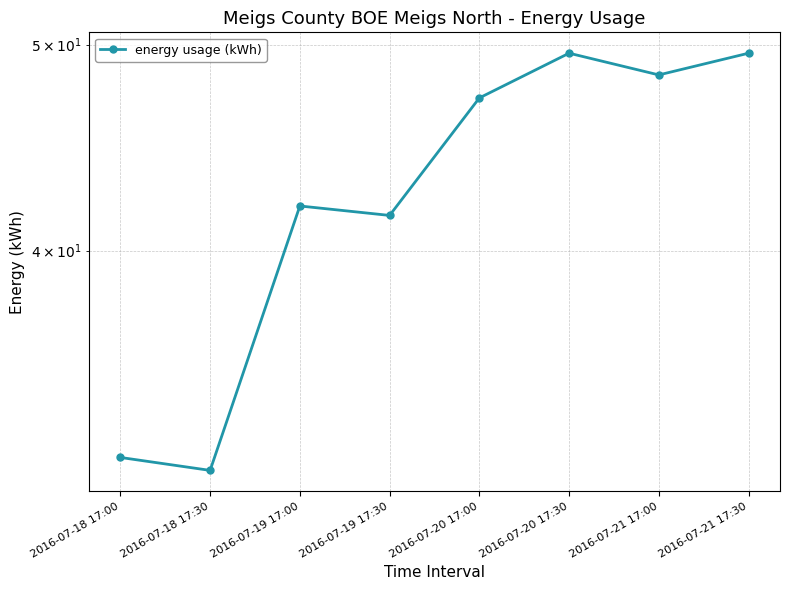

What is the difference between the maximum and minimum values?

18.0